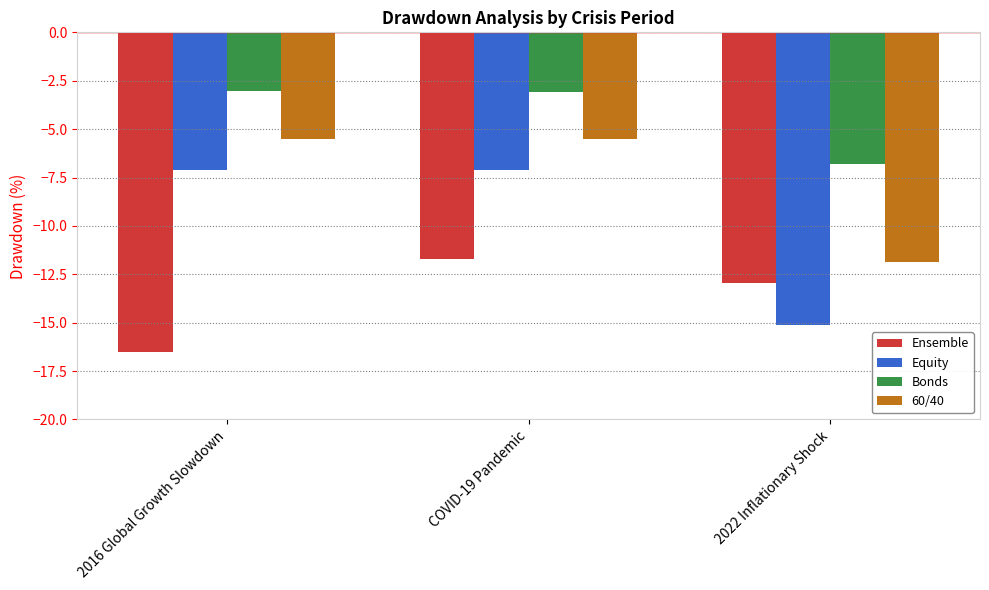

What is the spread (max minus min) of values at 2016 Global Growth Slowdown?

13.5